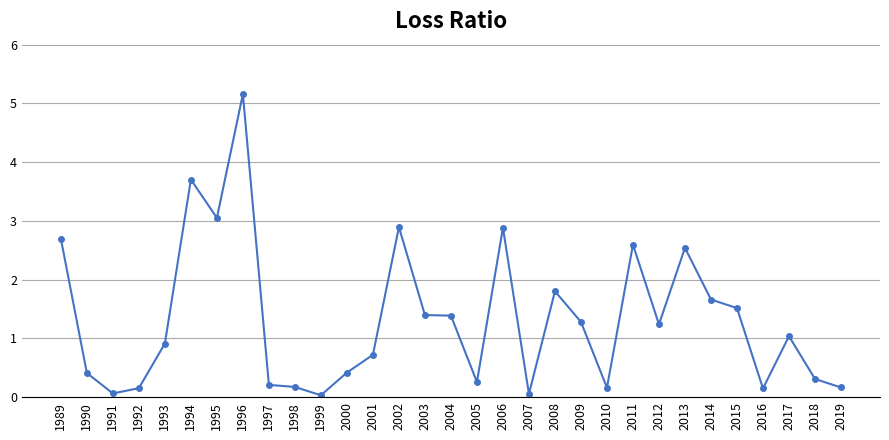

How many categories are shown in the chart?

31